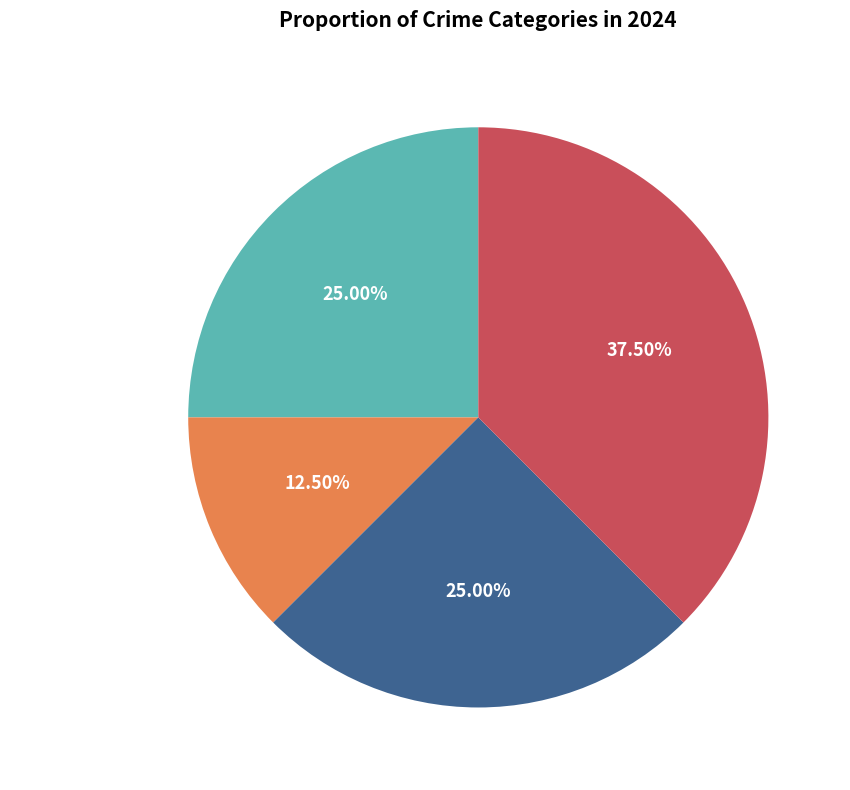

To the nearest percent, what is the average slice percentage?

25%